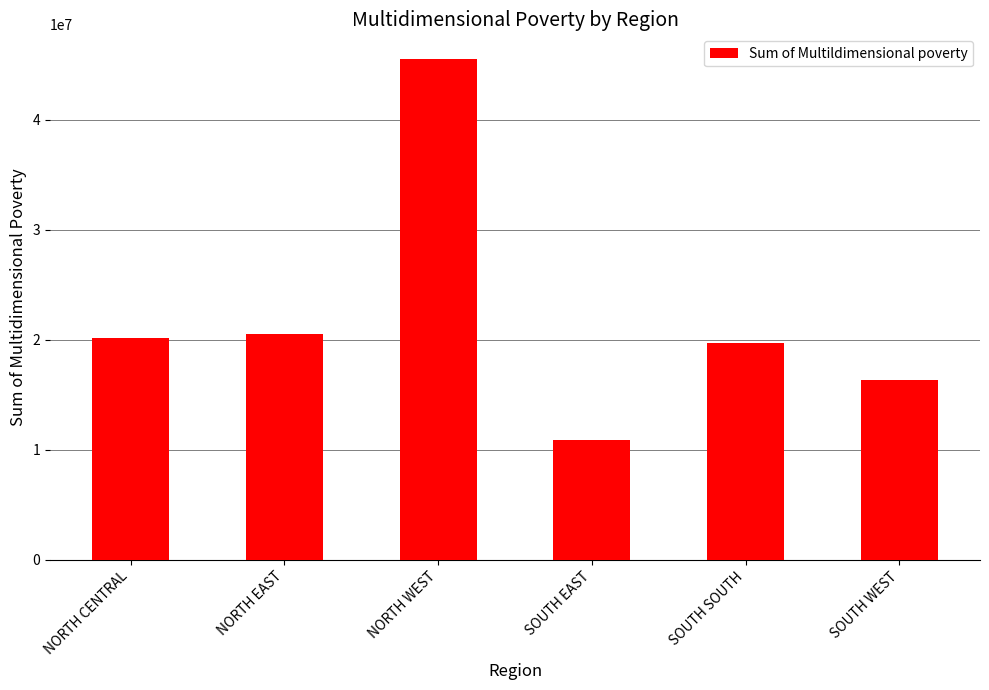

Are the bars horizontal?

No